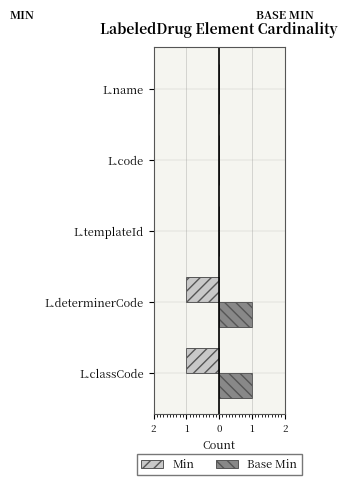

What are all the series names shown in the legend?

Min, Base Min